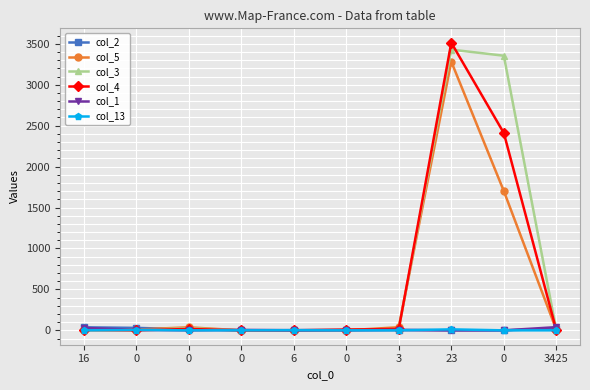

List the series in order of their peak value, highest first.

col_4, col_3, col_5, col_1, col_2, col_13